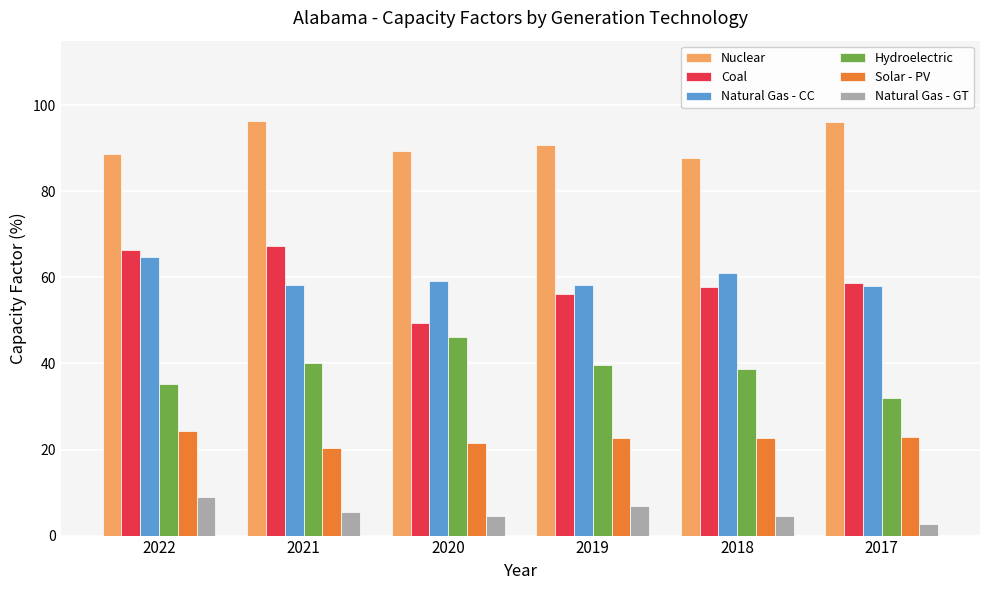

How many bars are there in each group?

6